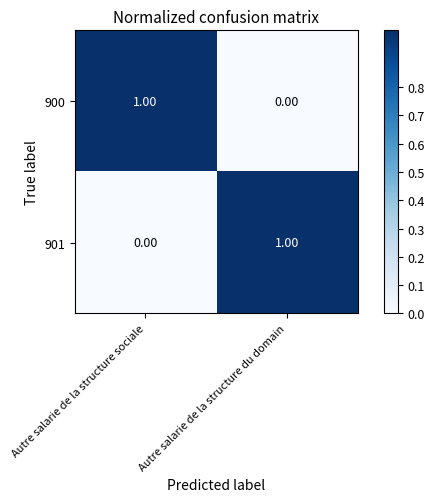

At which label is 900 closest to 0?

Autre salarie de la structure du domain